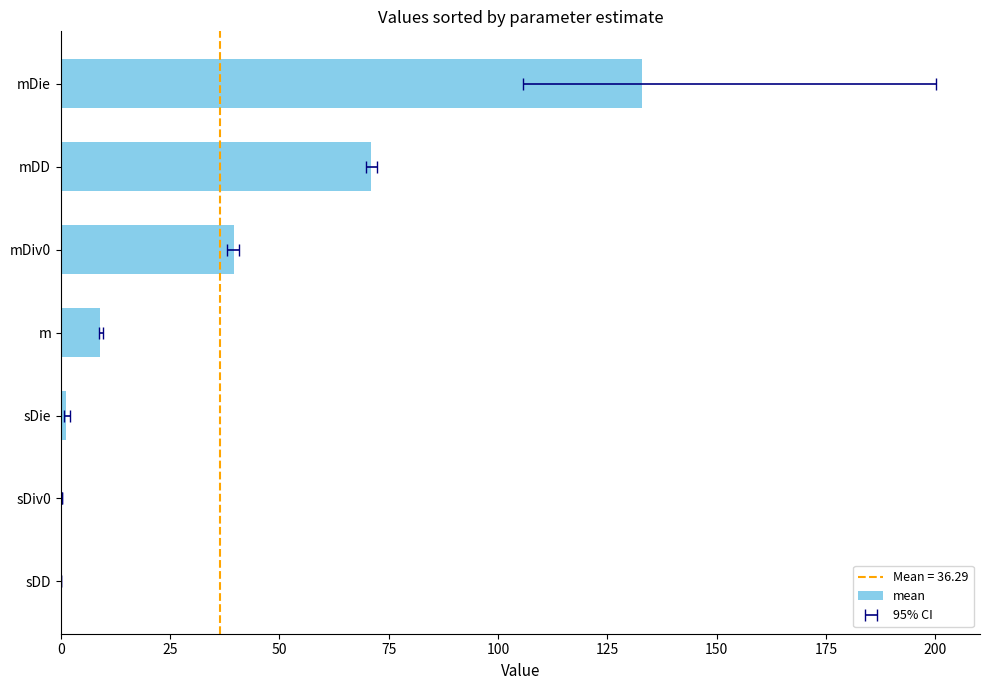

Reading right to left, transcribe all the data shown in this chart.

132.9	71.0	39.6	9.1	1.2	0.3	0.1